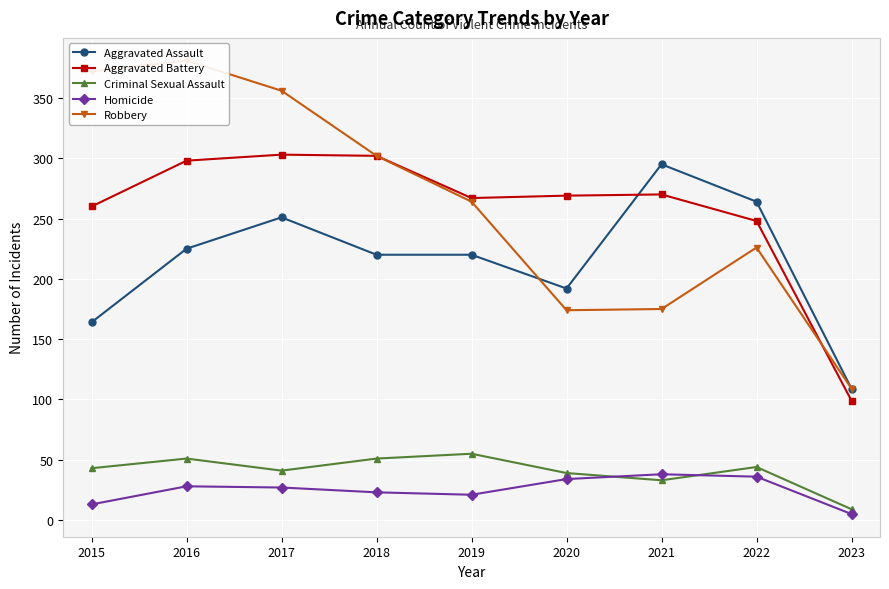

What is the difference between the second highest and second lowest values in the Aggravated Assault series?

100